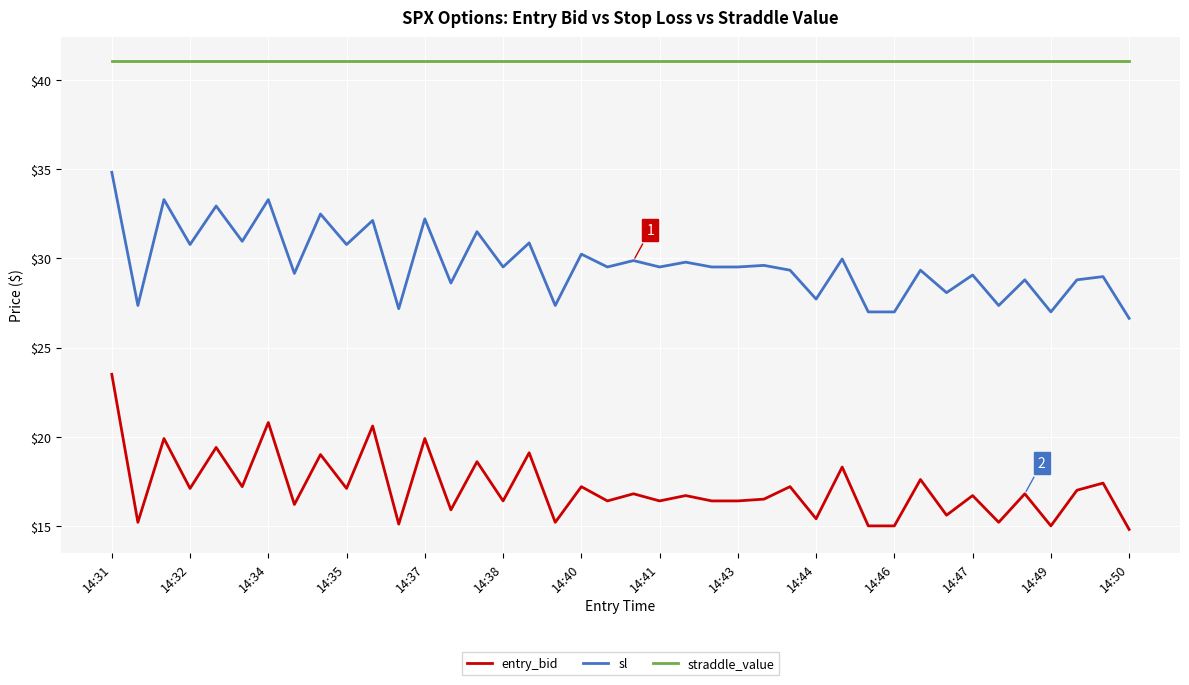

True or false: straddle_value and sl cross at least once.

False